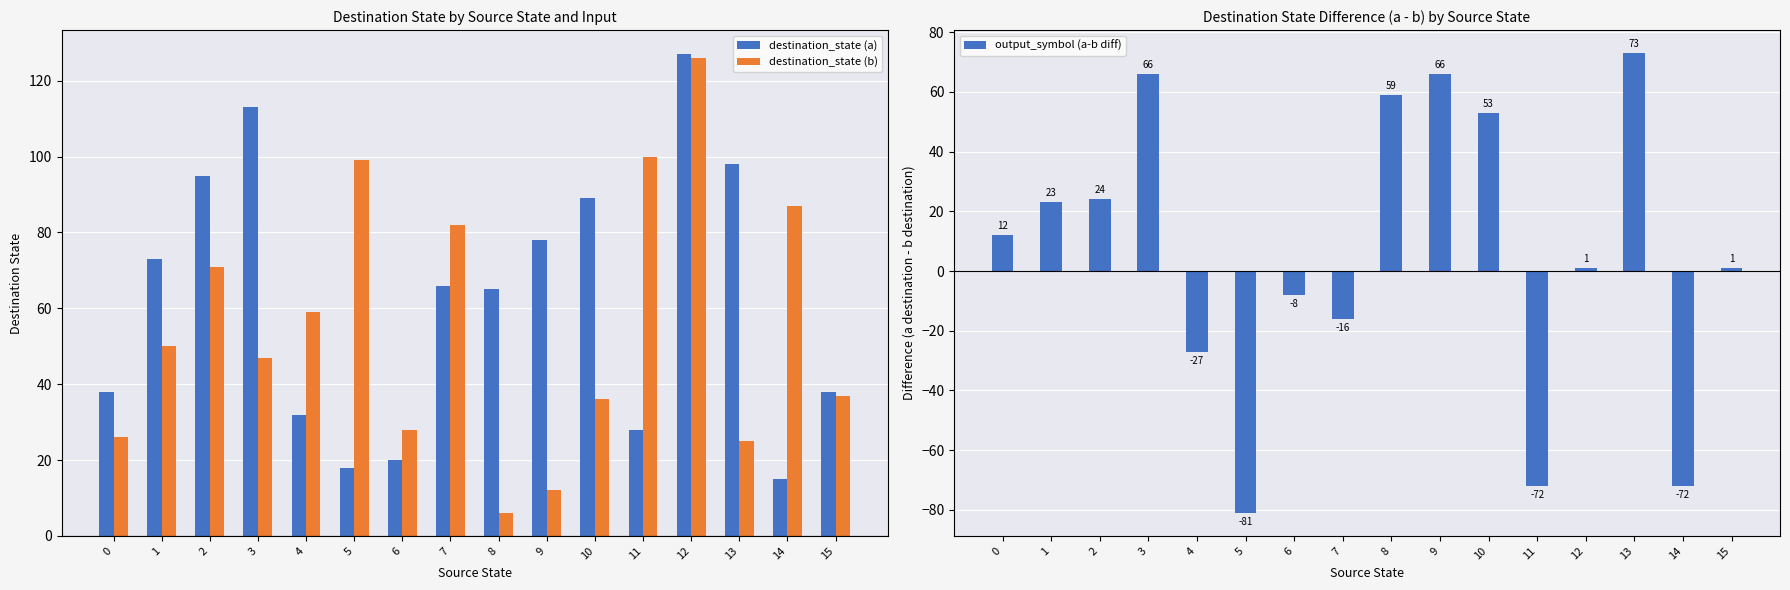

Which series has the widest spread of values?

output_symbol (a-b diff)